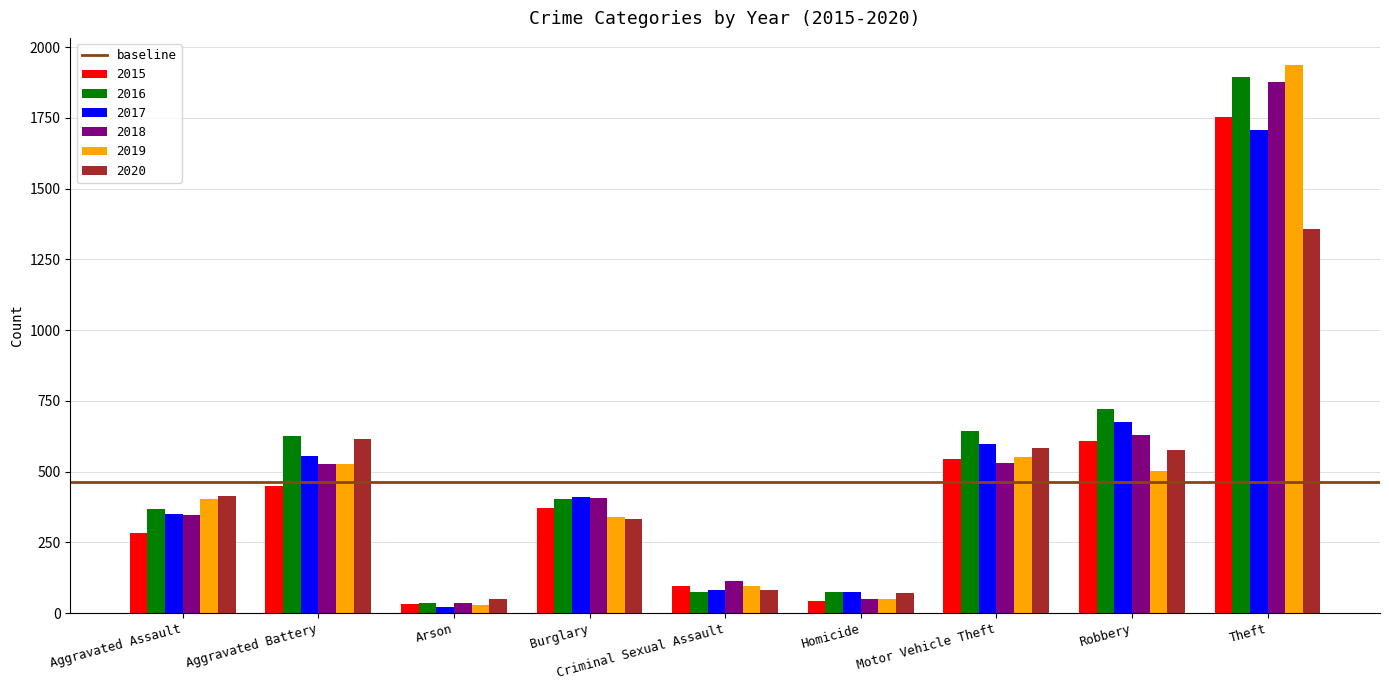

What is the greatest value displayed?

1936